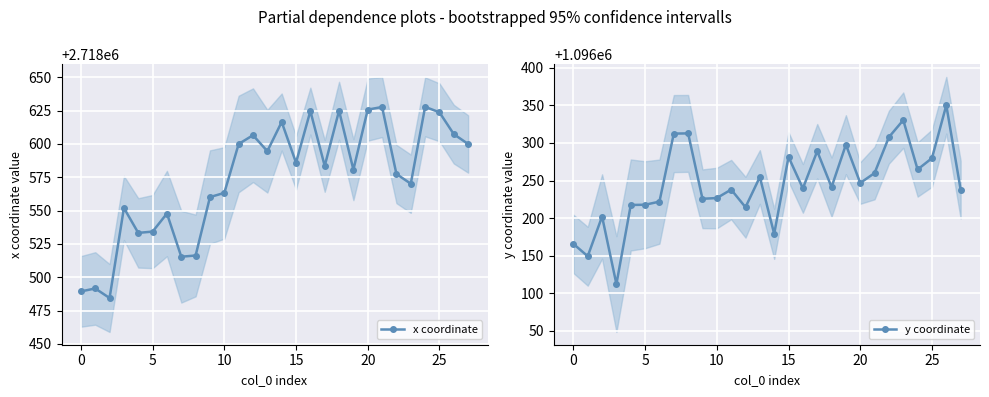

At 26, list the series in order from smallest to largest.

y coordinate, x coordinate